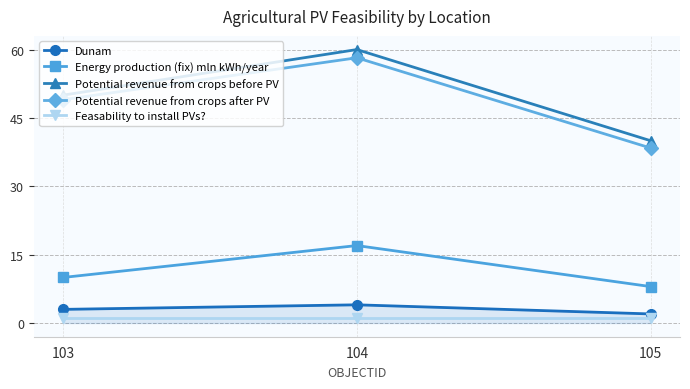

Which category has the highest value in the Potential revenue from crops after PV series?

104